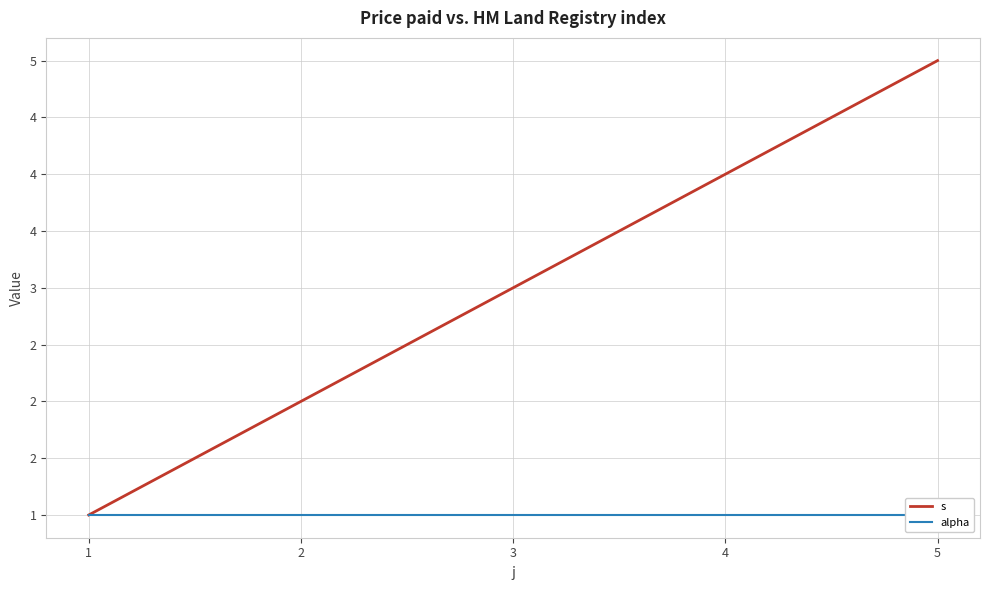

True or false: s has more than 1 points higher than both neighbors.

False